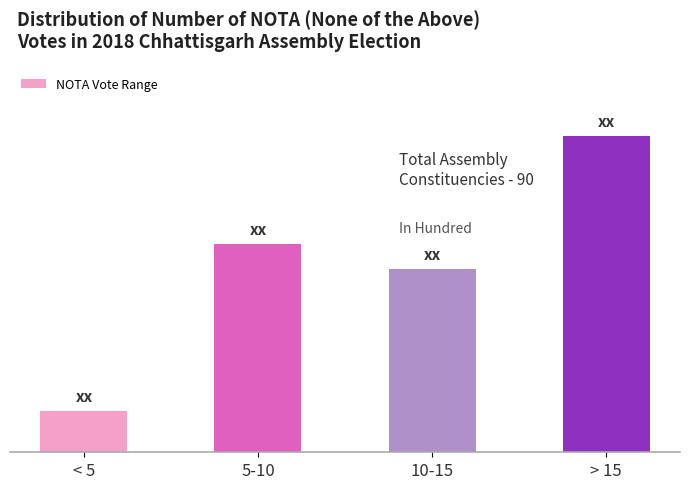

Does the chart contain any negative values?

No